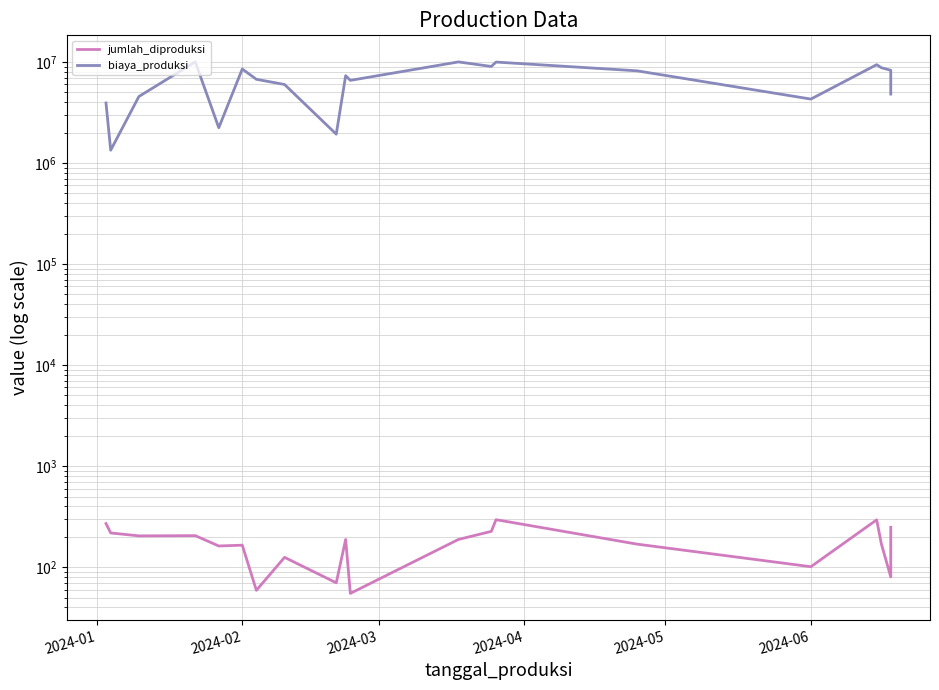

What is the average value of the jumlah_diproduksi series?

175